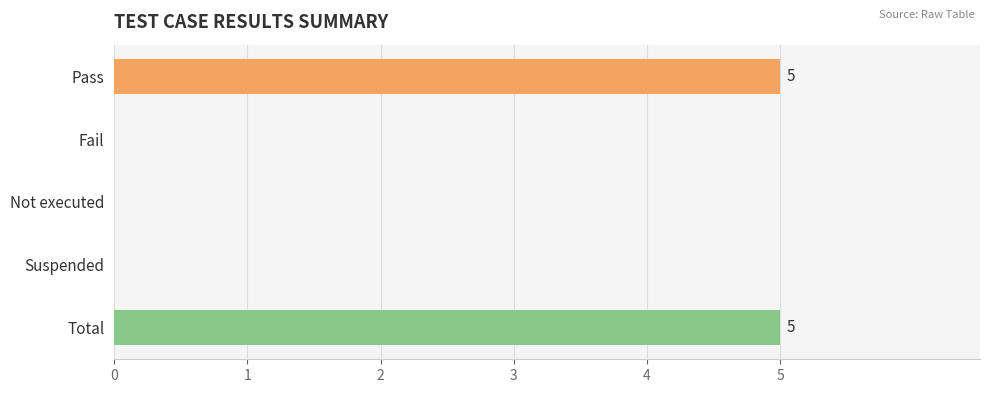

Count the values in the range 0 to 5.

5